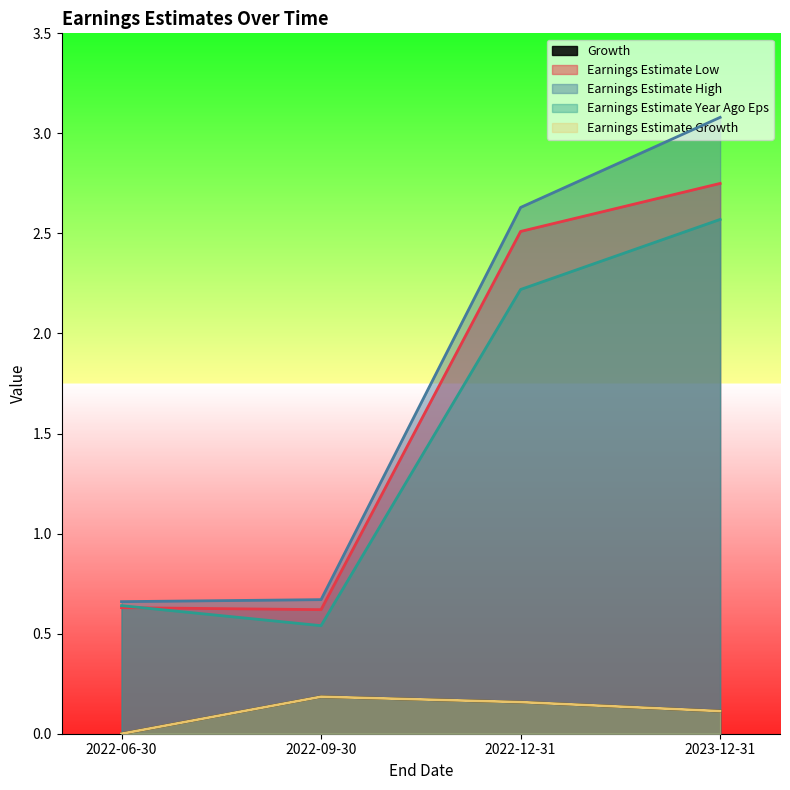

What position from the left is 2023-12-31?

4